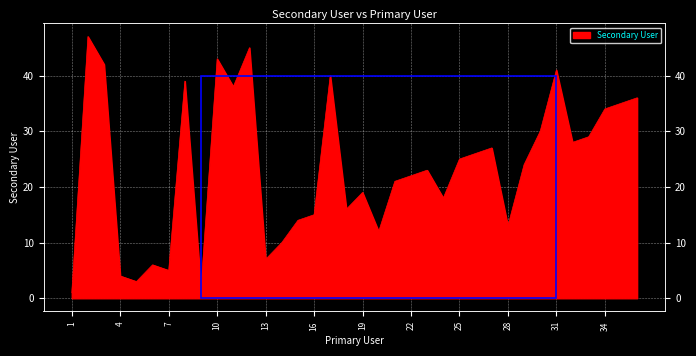

Which has a higher value, 20 or 31?

31